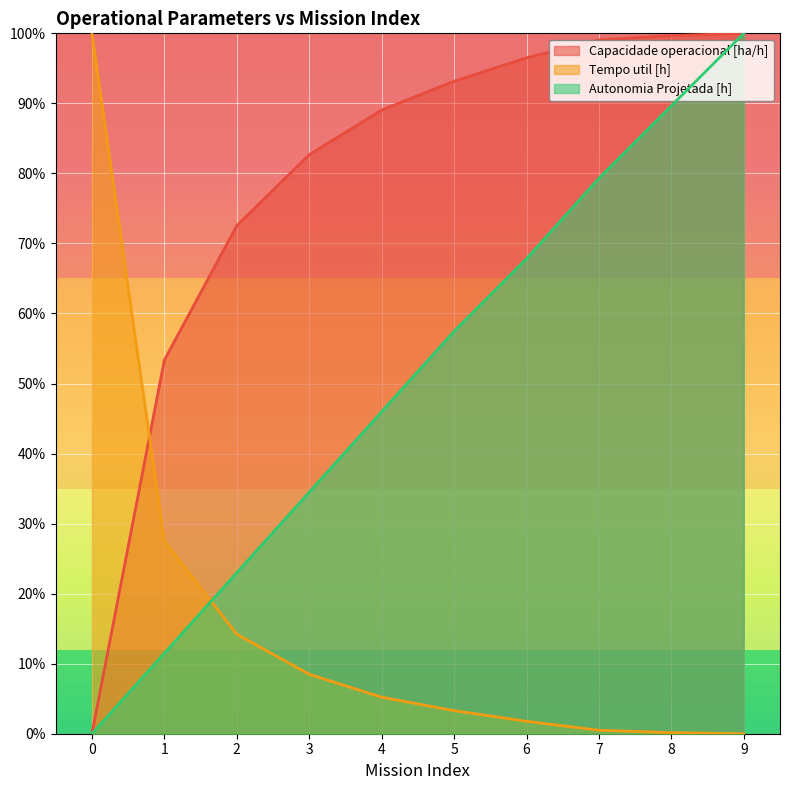

Reading left to right, transcribe all the data shown in this chart.

Capacidade operacional [ha/h]: 0=0.0	1=0.5	2=0.7	3=0.8	4=0.9	5=0.9	6=1.0	7=1.0	8=1.0	9=1.0
Tempo util [h]: 0=1.0	1=0.3	2=0.1	3=0.1	4=0.1	5=0.0	6=0.0	7=0.0	8=0.0	9=0.0
Autonomia Projetada [h]: 0=0.0	1=0.1	2=0.2	3=0.3	4=0.5	5=0.6	6=0.7	7=0.8	8=0.9	9=1.0